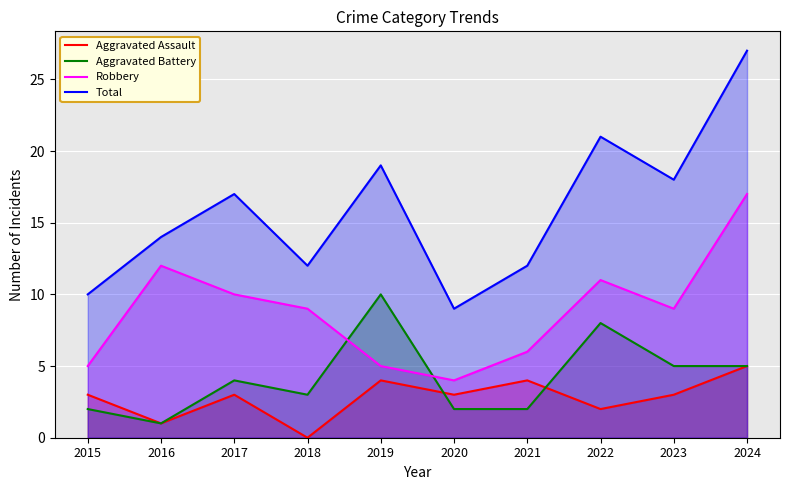

At which category does Aggravated Battery reach its first local peak?

2017